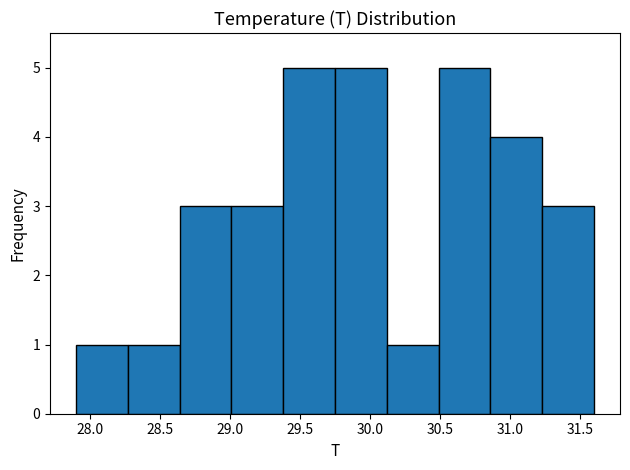

Reading left to right, list every bar in this chart as the range it spans on the x-axis followed by its height. Neither the bar edges nor the heights are printed on the chart, so give them approximately, as read against the axes.

27.90 to 28.27: 1
28.27 to 28.64: 1
28.64 to 29.01: 3
29.01 to 29.38: 3
29.38 to 29.75: 5
29.75 to 30.12: 5
30.12 to 30.49: 1
30.49 to 30.86: 5
30.86 to 31.23: 4
31.23 to 31.60: 3